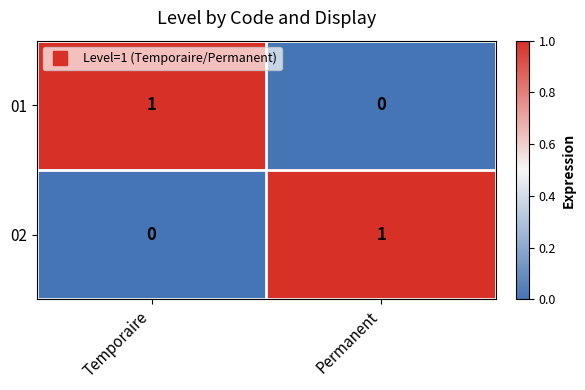

What is the total value across all series at Permanent?

1